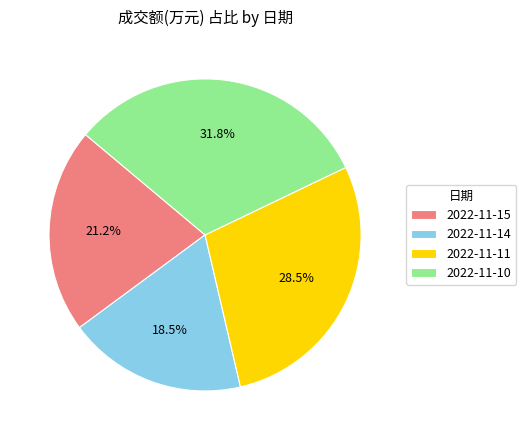

Between 2022-11-15 and 2022-11-10, which is larger?

2022-11-10